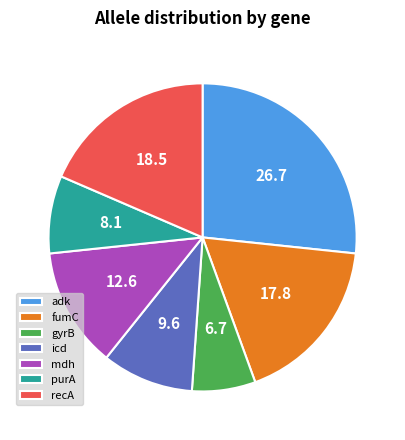

What is the smallest slice in the pie chart?

gyrB